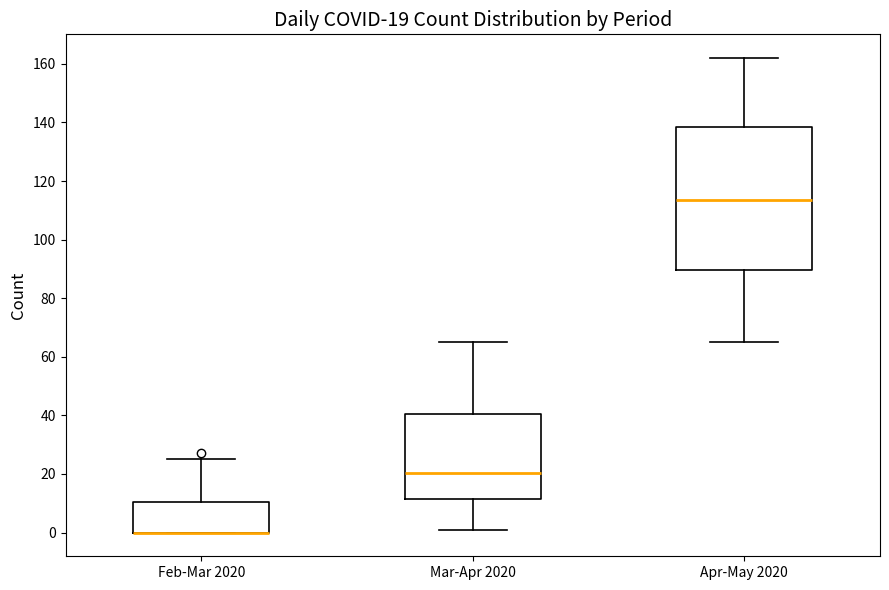

Comparing the boxes themselves (not the whiskers), which one is the tallest?

Apr-May 2020